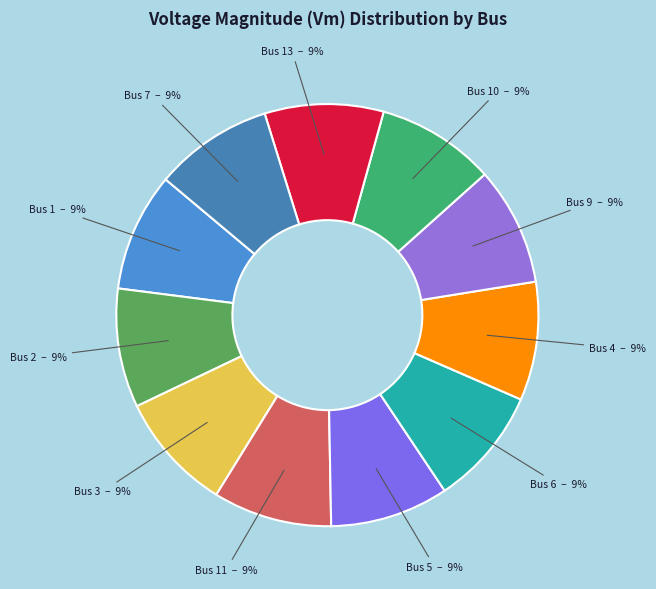

Rank the categories by value from highest to lowest.

2, 11, 13, 1, 3, 5, 7, 6, 10, 4, 9